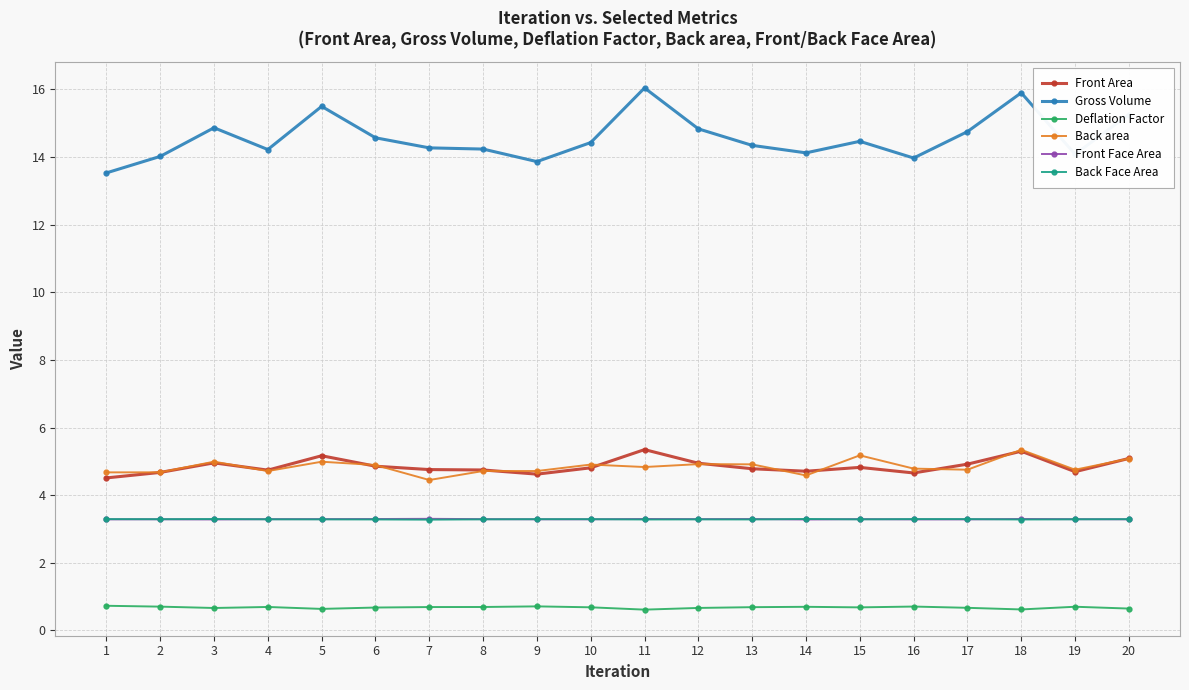

At which category does Gross Volume reach its first local valley?

4